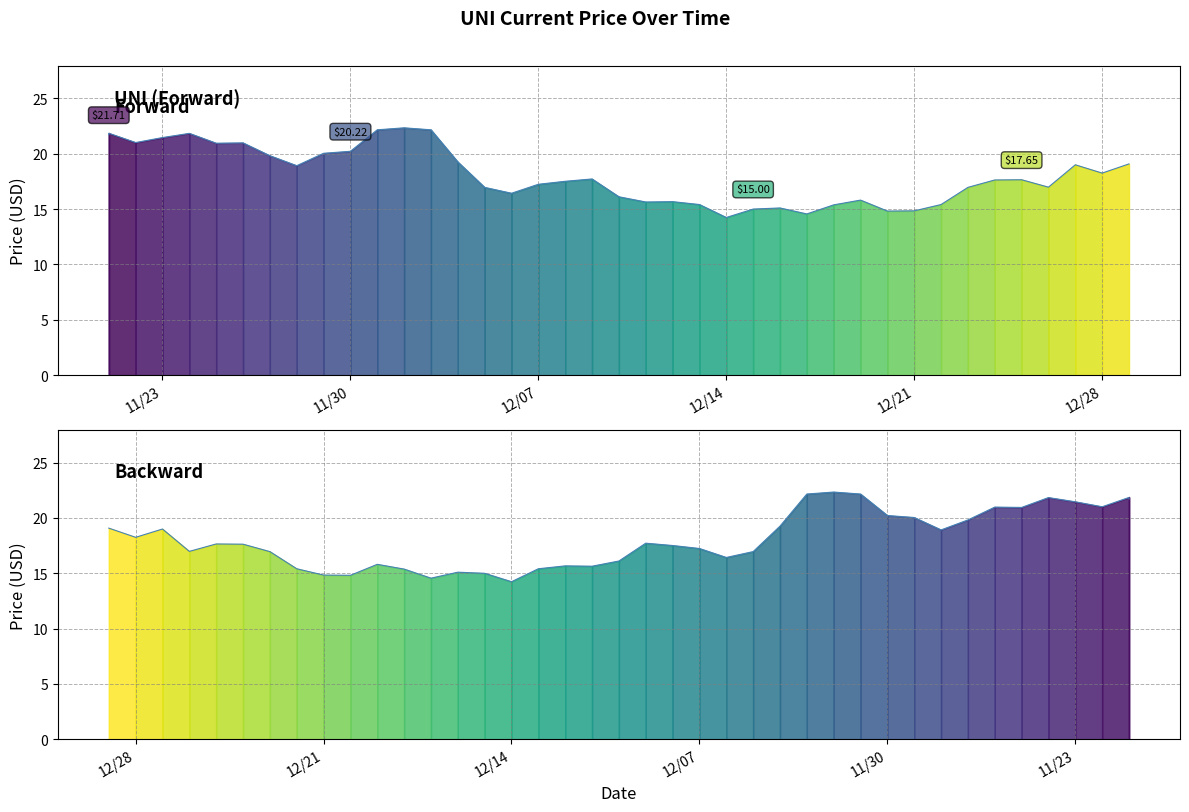

Read the value at 12/15/2021.

15.0